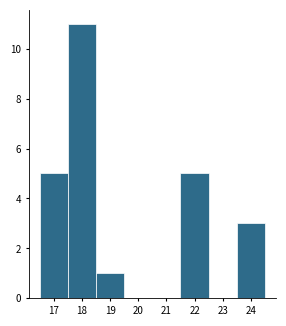

Reading left to right, list every bar in this chart as the range it spans on the x-axis followed by its height. The values are not printed on the chart, so give them approximately, as read against the axis.

16.5 to 17.5: 5
17.5 to 18.5: 11
18.5 to 19.5: 1
19.5 to 20.5: 0
20.5 to 21.5: 0
21.5 to 22.5: 5
22.5 to 23.5: 0
23.5 to 24.5: 3